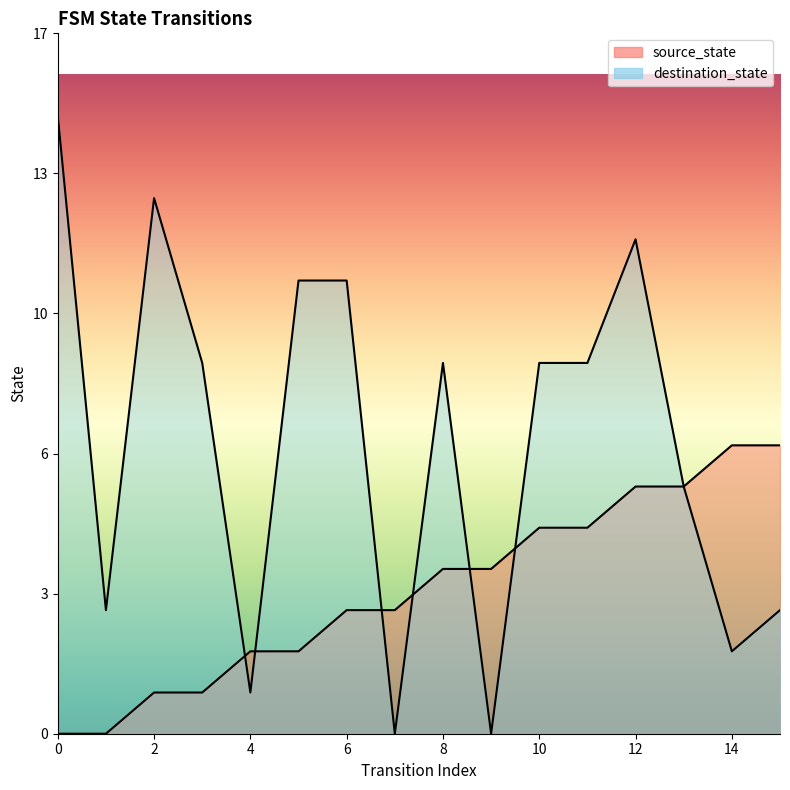

At which label does source_state reach its peak?

14